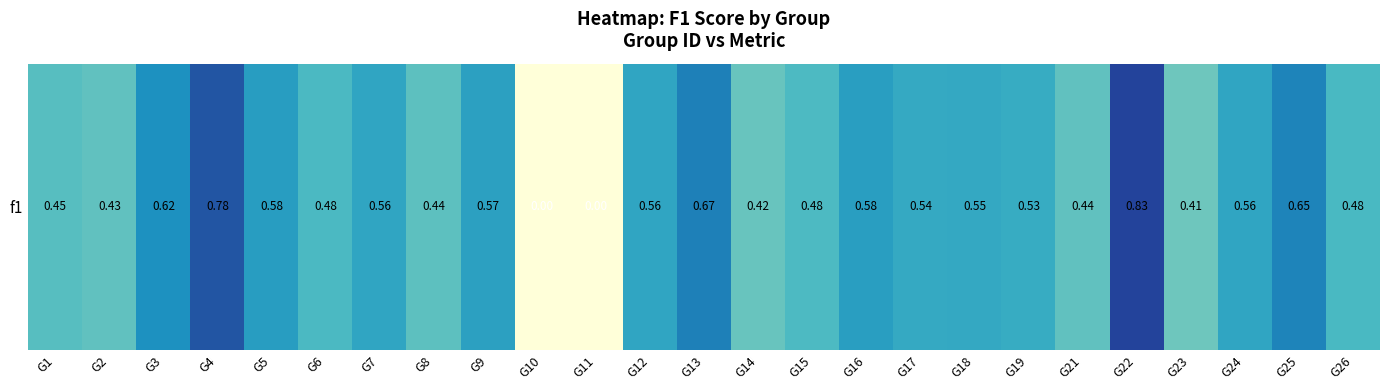

True or false: the data shows 0.4 at G23.

True